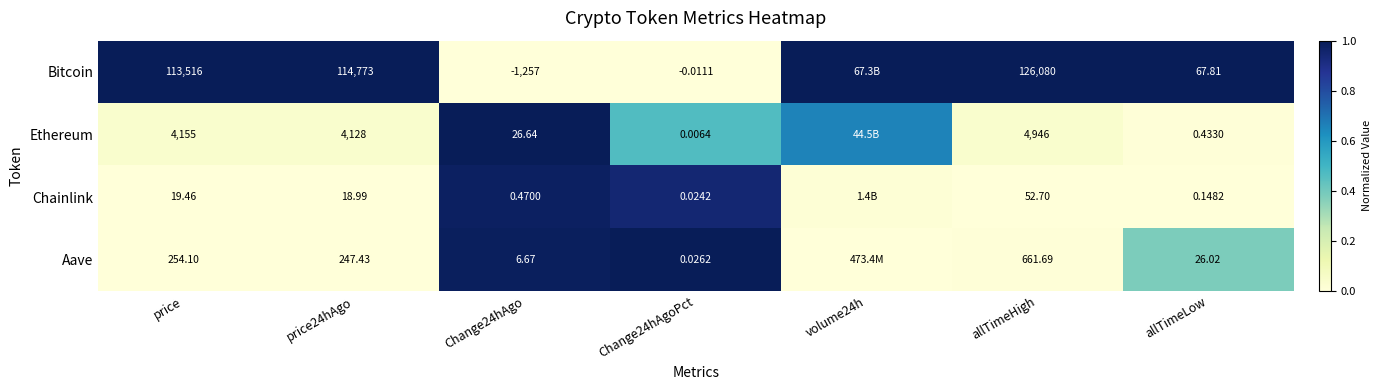

Is the value of Bitcoin at allTimeHigh greater than the value of Chainlink at Change24hAgo?

Yes